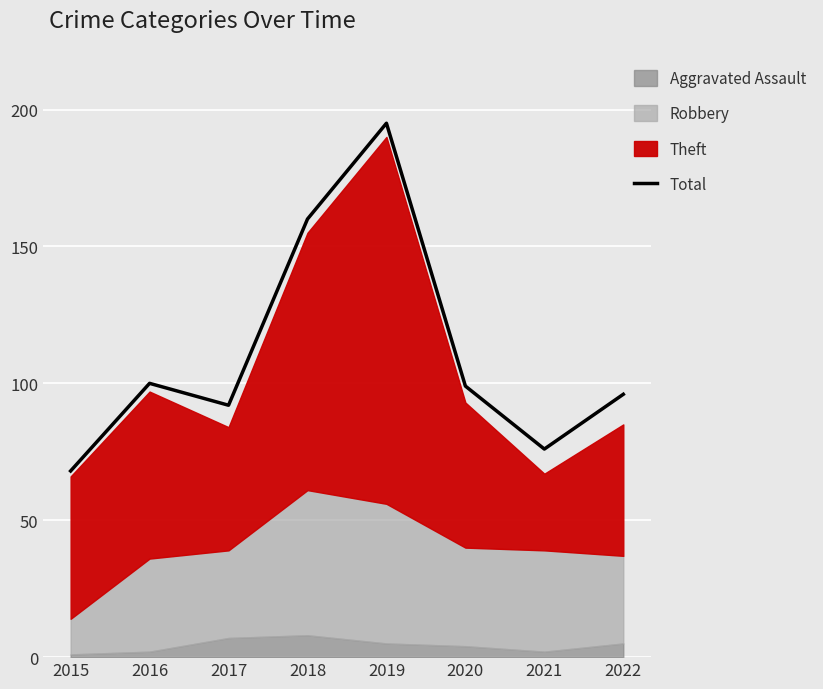

Between 2018 and 2019, which is larger?

2019